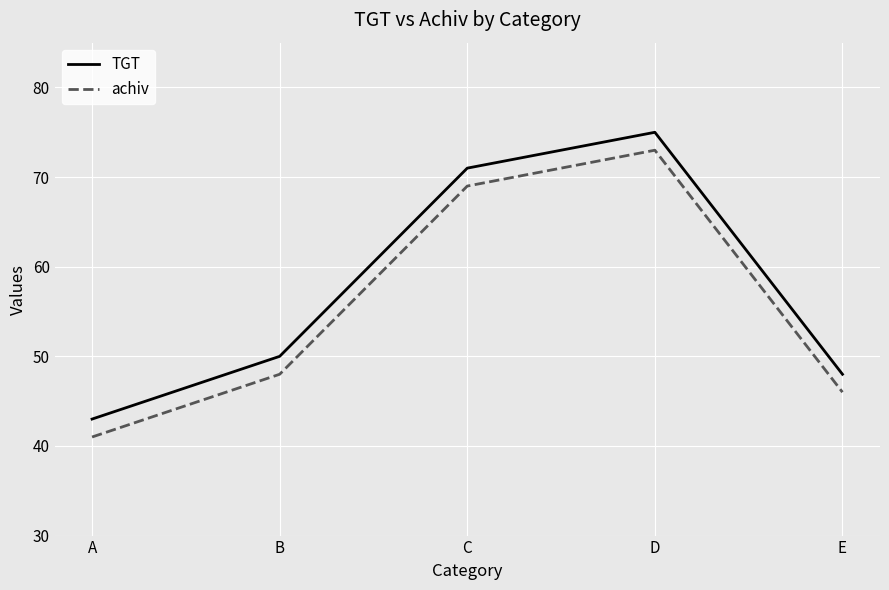

True or false: TGT and achiv intersect in this chart.

False